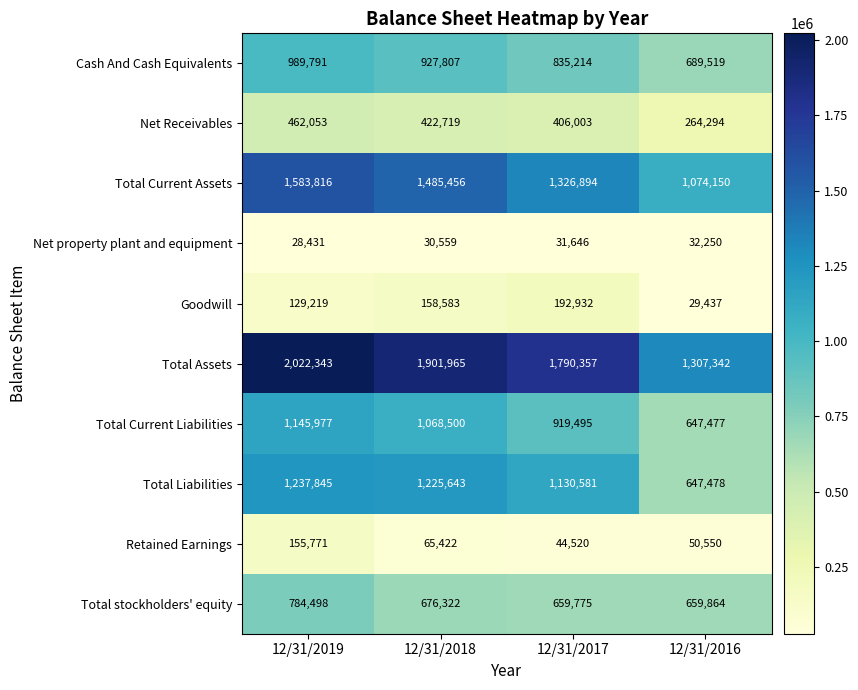

Which category has the highest value in the Net Receivables series?

12/31/2019